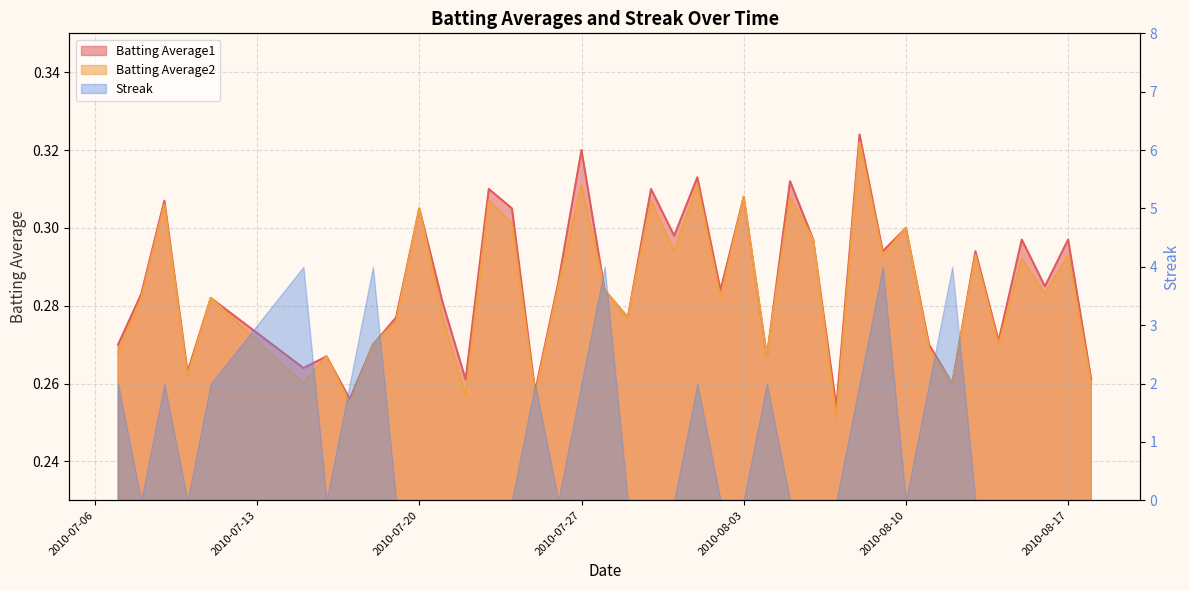

The value of Batting Average2 at 2010-08-09 is 0.2. True or false?

False